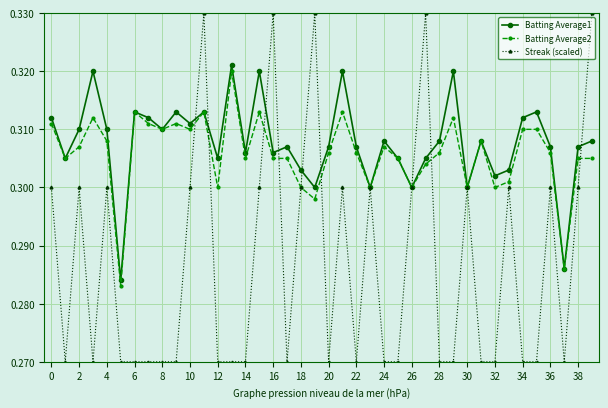

Does the chart have visible grid lines?

Yes